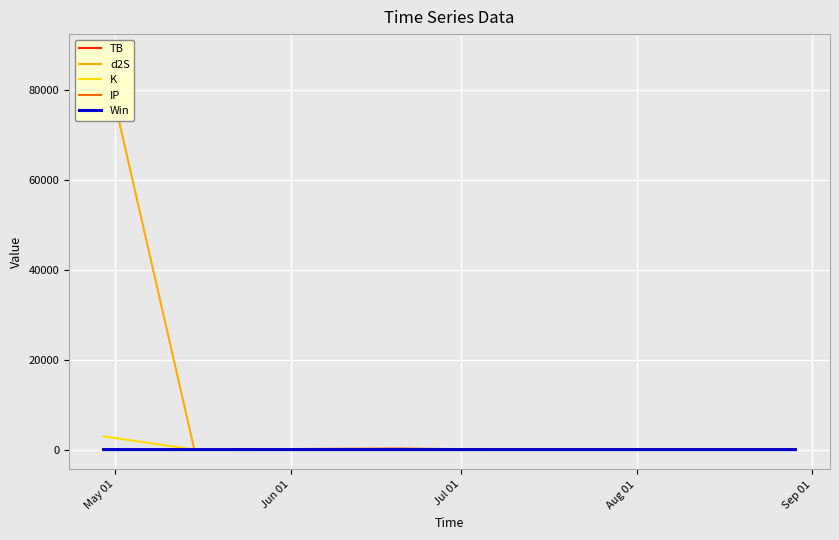

What is the sum of all K values?

2942.9